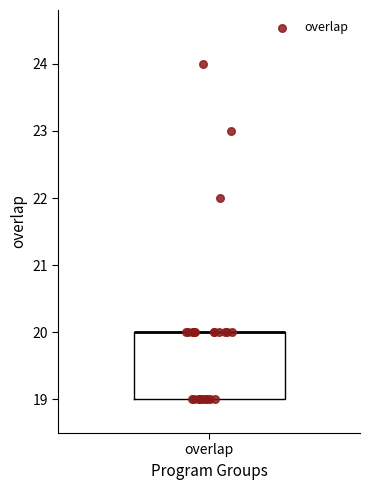

Read this box plot against the y-axis: the position of the median line, the range covered by the box, and the ends of both whiskers. The values are not printed on the chart, so give them approximately, as read against the axis.

median 20 (drawn on the box's upper edge), box 19 to 20, whiskers 19 to 20